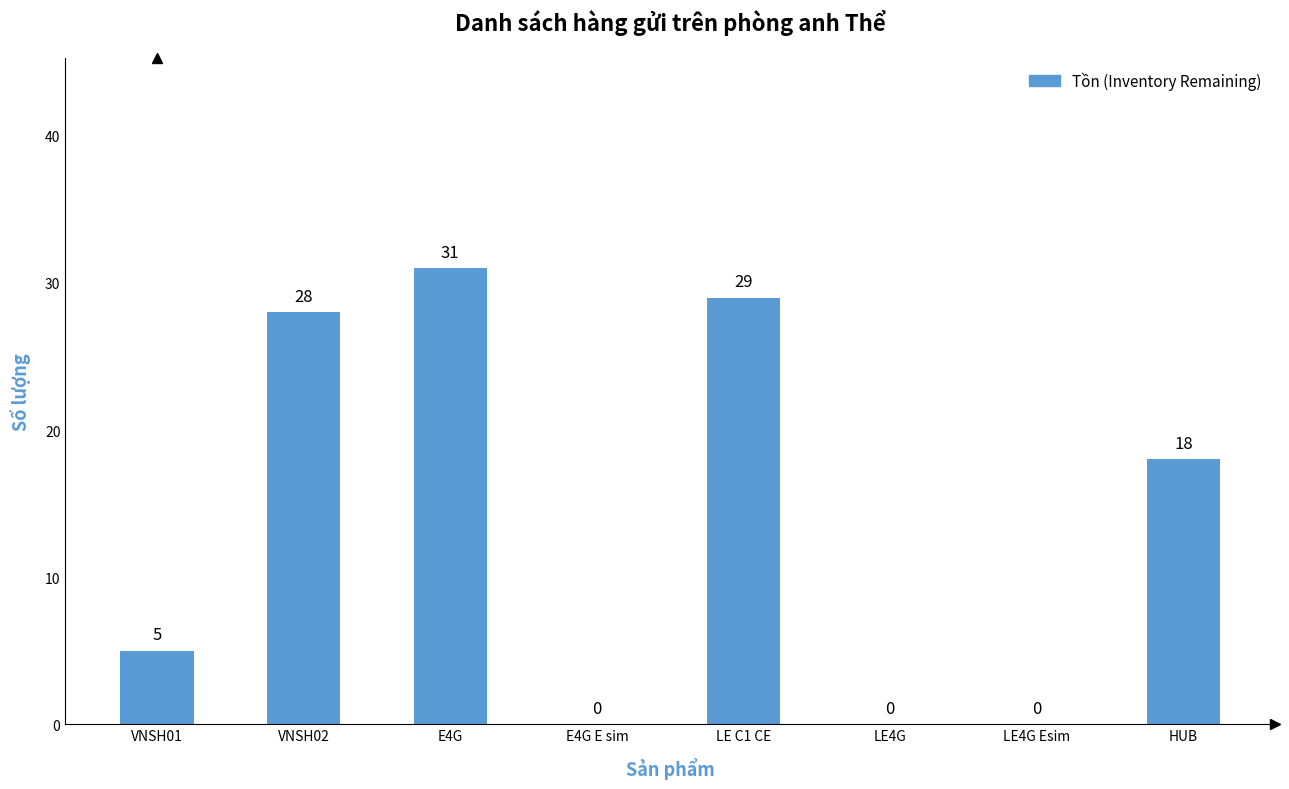

Is it true that the value at VNSH01 is 5?

True